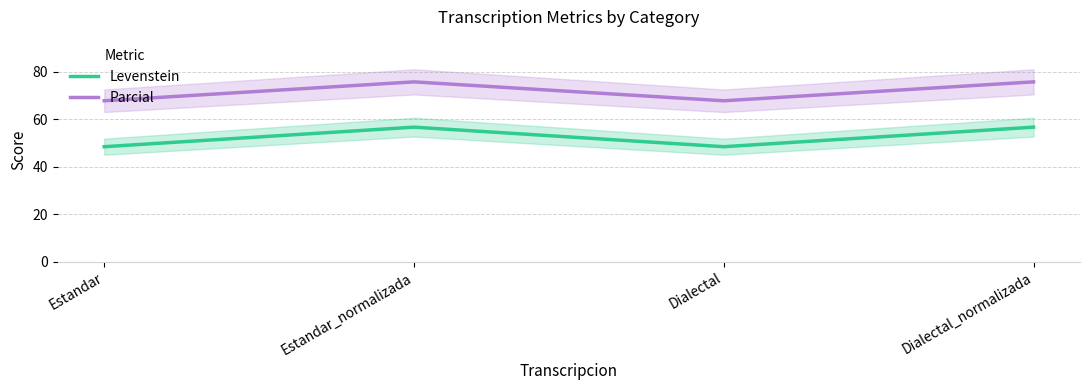

Which series has the largest range (max minus min)?

Levenstein